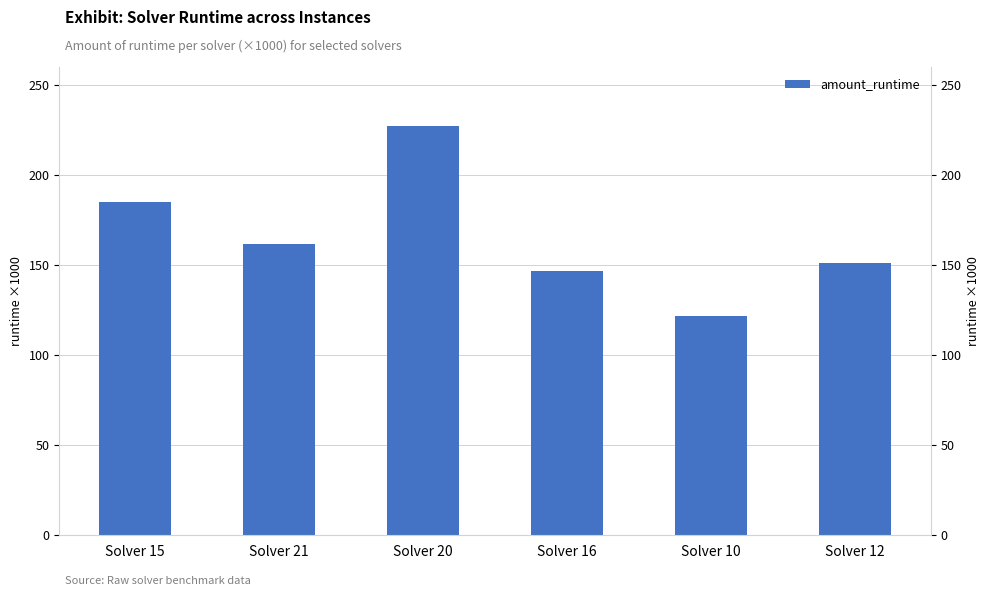

Between Solver 21 and Solver 16, which is larger?

Solver 21